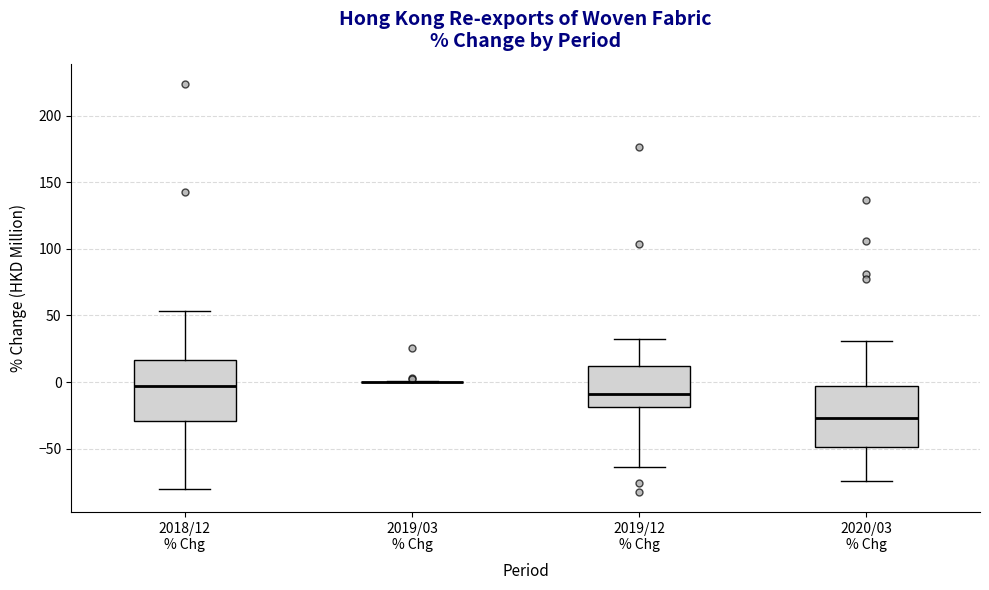

Reading left to right, read every box against the y-axis: the position of its median line, the range the box covers, and the ends of its whiskers. The values are not printed on the chart, so give them approximately, as read against the axis.

2018/12 % Chg: median -5, box -30 to 15, whiskers -80 to 55
2019/03 % Chg: box collapsed to a line at 0, whiskers 0 to 0
2019/12 % Chg: median -10, box -20 to 10, whiskers -65 to 30
2020/03 % Chg: median -25, box -50 to -5, whiskers -75 to 30